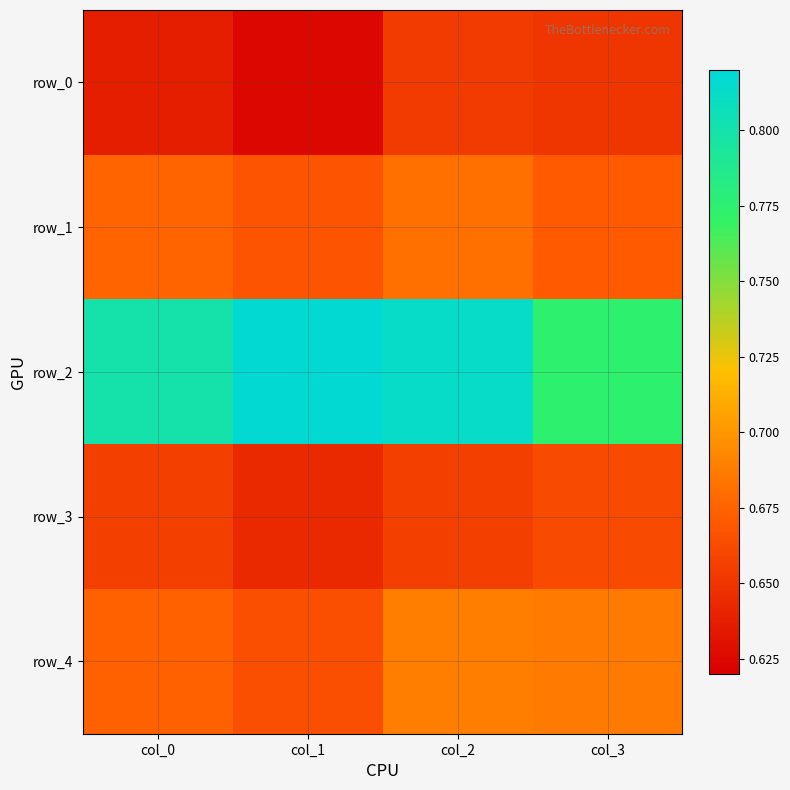

How many data points does each series have?

4